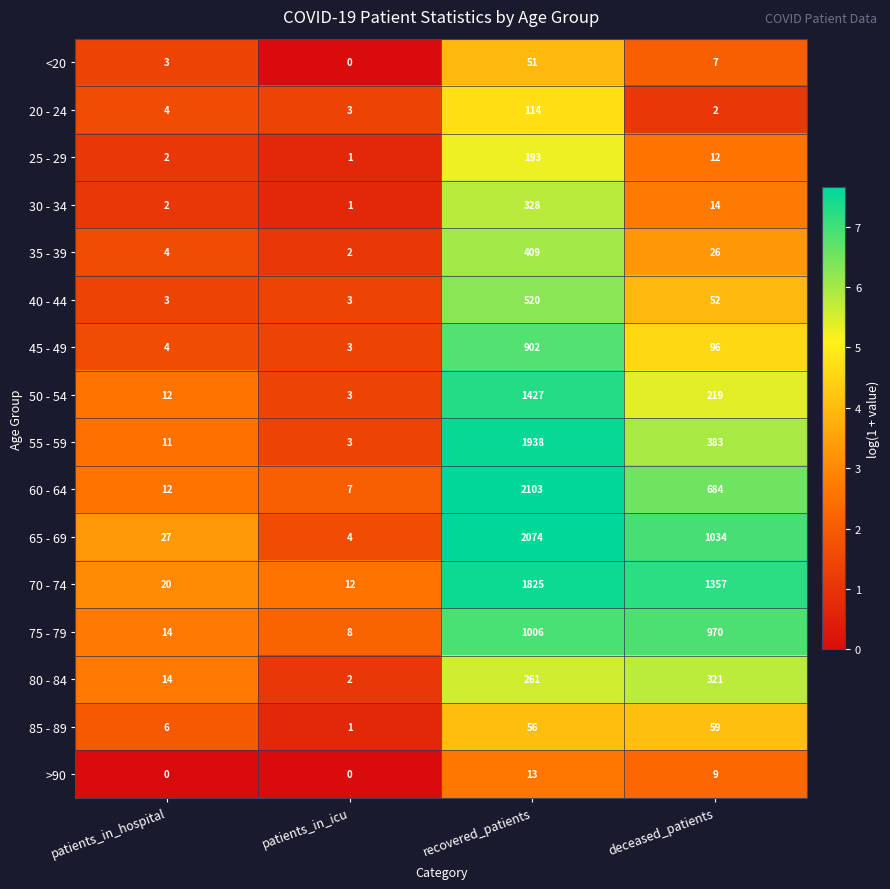

How many series are shown in this chart?

16